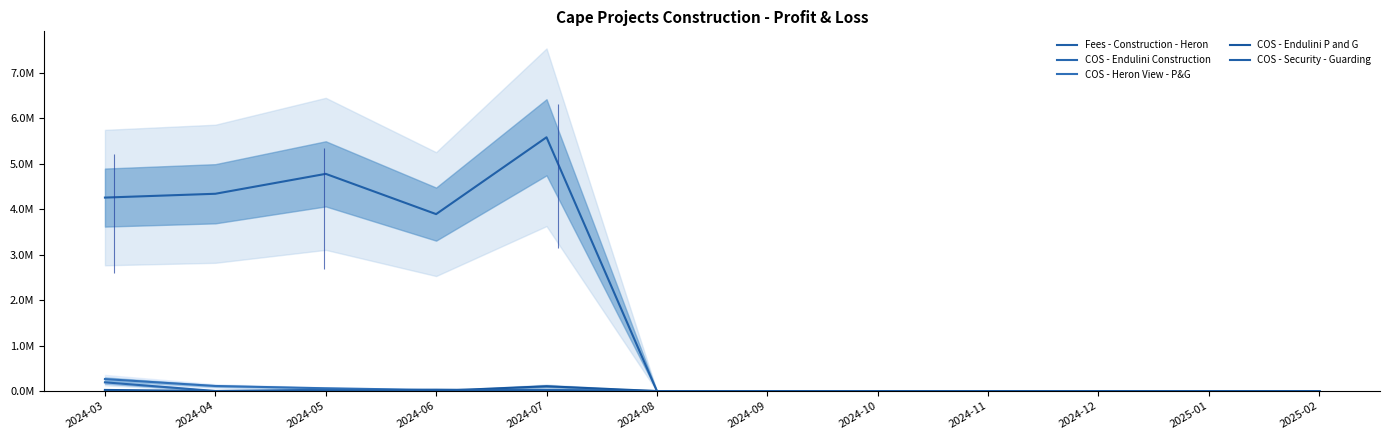

Rank the series by their maximum value, from highest to lowest.

Fees - Construction - Heron, COS - Heron View - P&G, COS - Endulini Construction, COS - Endulini P and G, COS - Security - Guarding